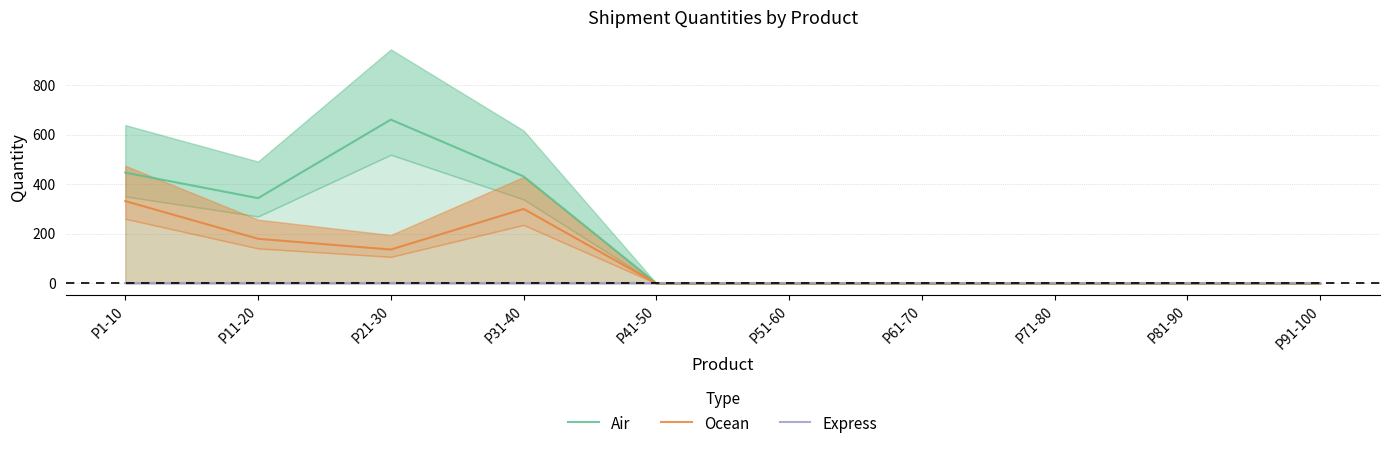

True or false: Express has a value of 0.0 at P61-70.

True